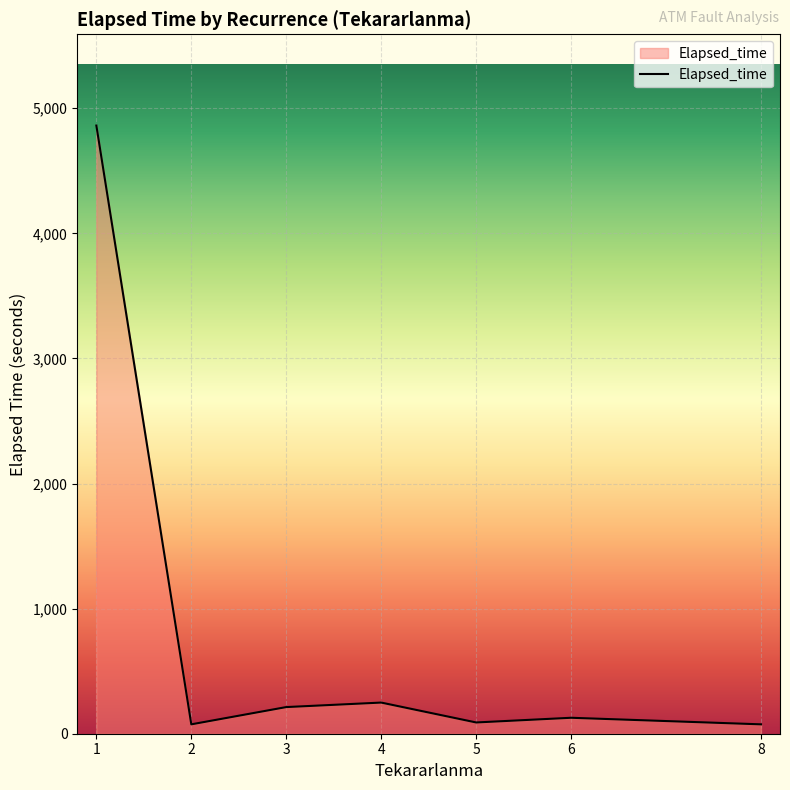

True or false: the data shows 3168.4 at 1.

False